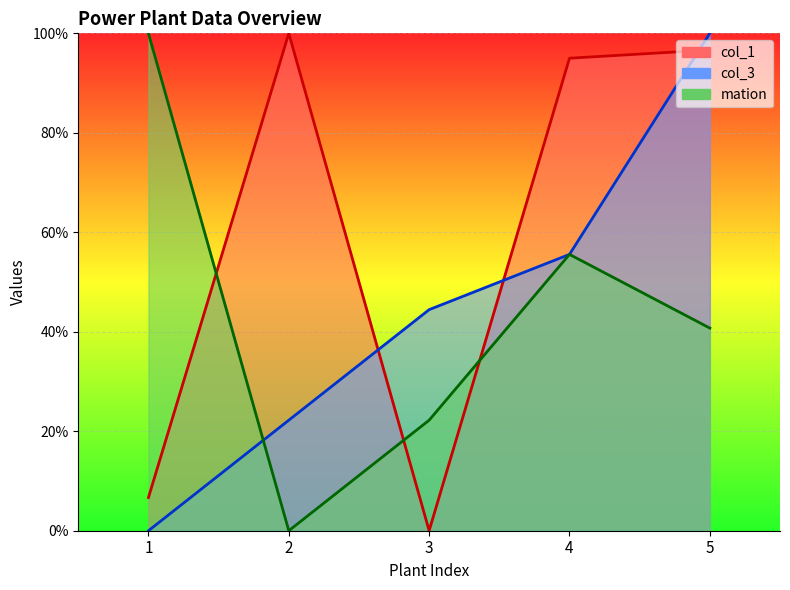

What is the difference between the mation values at 3 and 1?

77.8